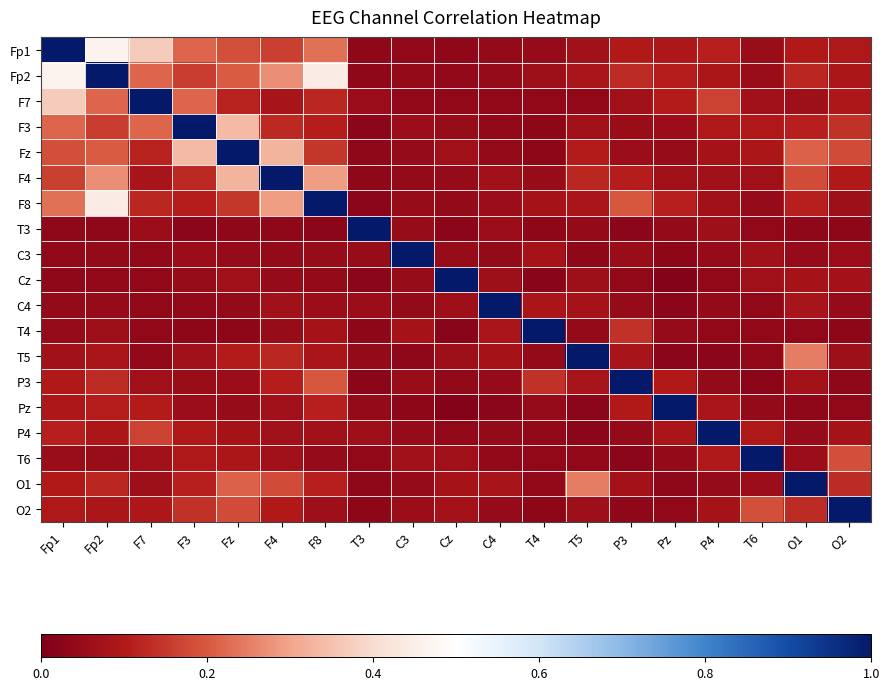

How many series are shown in this chart?

19